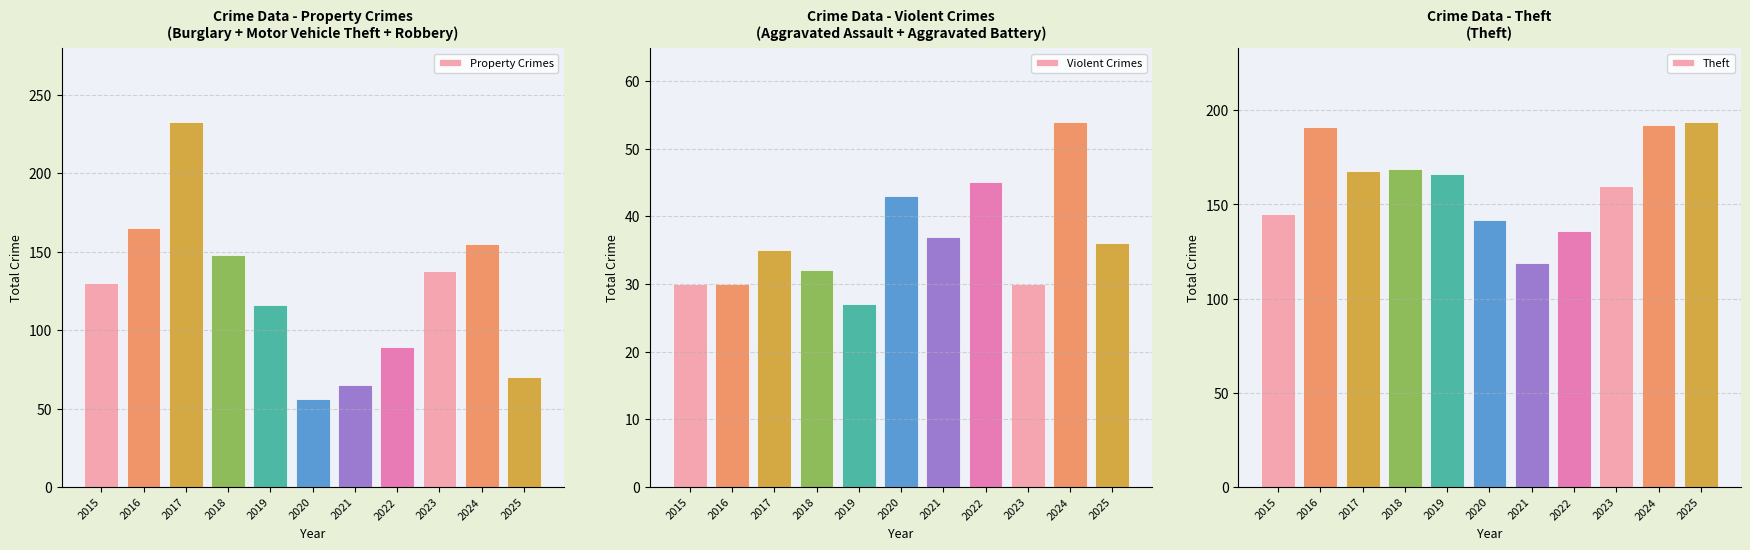

Where does the Theft series first go above 166?

2016